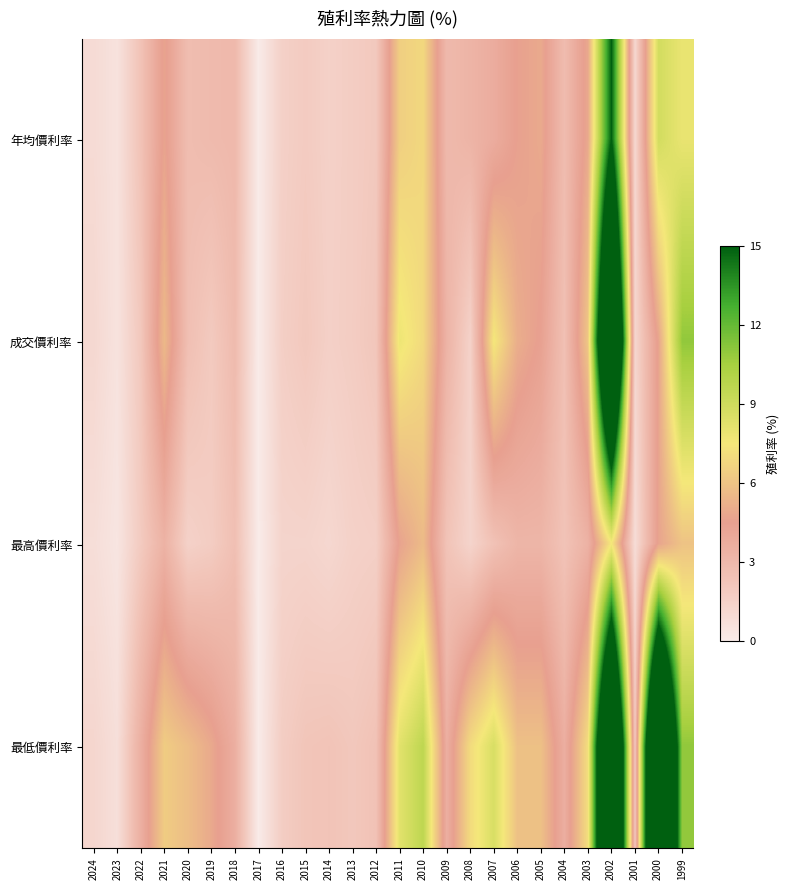

Reading left to right, what are all the values shown in this chart?

年均價利率: 2024=0.9	2023=0.5	2022=2.3	2021=4.7	2020=2.7	2019=2.8	2018=2.9	2017=0.0	2016=1.6	2015=1.9	2014=1.5	2013=1.8	2012=2.0	2011=6.5	2010=6.8	2009=2.9	2008=3.2	2007=3.7	2006=4.6	2005=4.9	2004=2.7	2003=4.9	2002=15.0	2001=1.1	2000=8.8	1999=7.9
成交價利率: 2024=1.1	2023=0.5	2022=2.0	2021=5.6	2020=2.5	2019=1.9	2018=2.8	2017=0.0	2016=1.6	2015=2.0	2014=1.6	2013=1.8	2012=2.1	2011=7.8	2010=6.9	2009=3.3	2008=1.4	2007=7.5	2006=5.1	2005=4.4	2004=2.5	2003=6.1	2002=27.8	2001=1.2	2000=4.7	1999=11.0
最高價利率: 2024=0.8	2023=0.3	2022=1.9	2021=3.4	2020=1.5	2019=1.8	2018=2.5	2017=0.0	2016=1.3	2015=1.3	2014=1.1	2013=1.5	2012=1.6	2011=4.7	2010=5.7	2009=2.3	2008=1.3	2007=2.4	2006=3.2	2005=3.2	2004=2.3	2003=3.4	2002=7.5	2001=0.8	2000=4.7	1999=6.0
最低價利率: 2024=1.2	2023=0.7	2022=3.5	2021=6.3	2020=5.8	2019=4.9	2018=3.6	2017=0.0	2016=1.7	2015=2.2	2014=2.3	2013=2.1	2012=2.4	2011=8.2	2010=9.6	2009=3.5	2008=7.0	2007=8.6	2006=5.9	2005=5.9	2004=3.6	2003=7.1	2002=27.9	2001=2.0	2000=30.3	1999=11.0